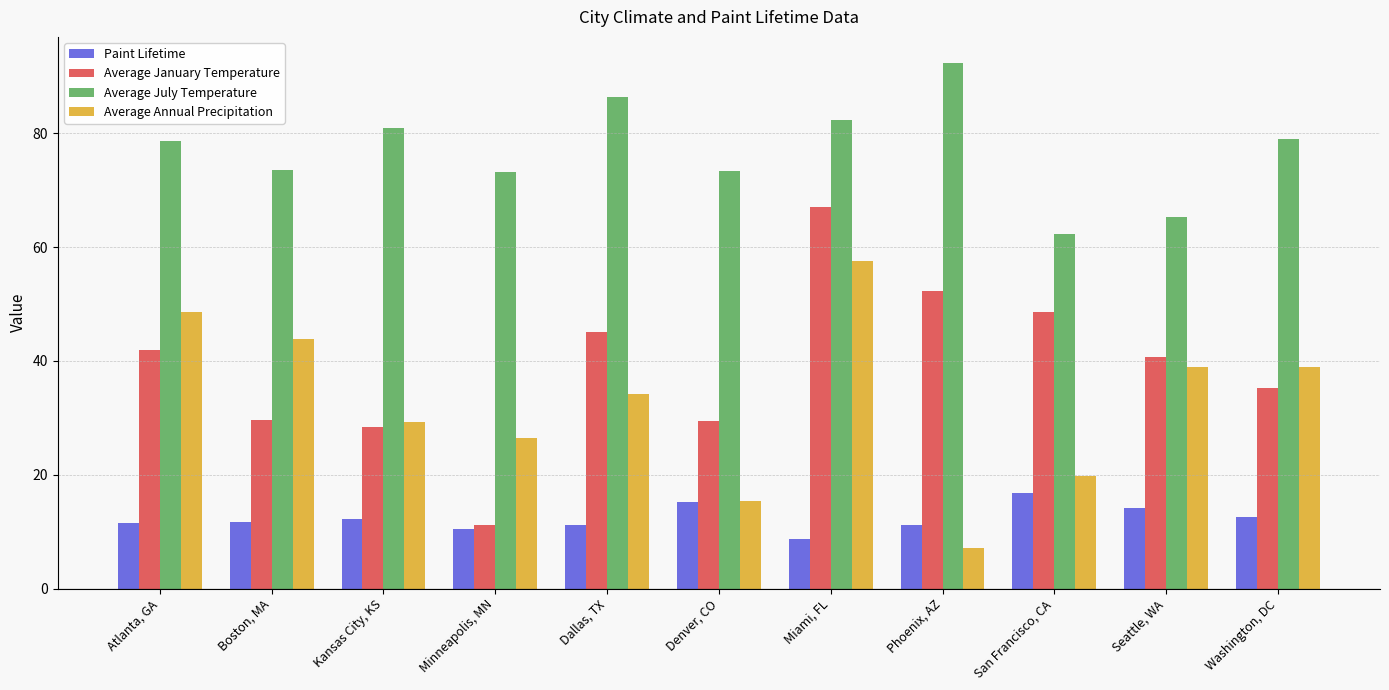

True or false: Paint Lifetime has a value of 24.2 at Denver, CO.

False